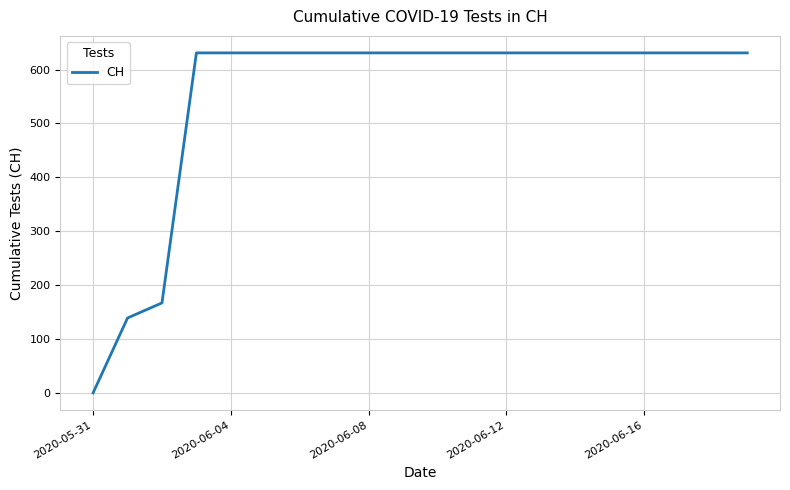

What is the maximum value shown in the chart?

631